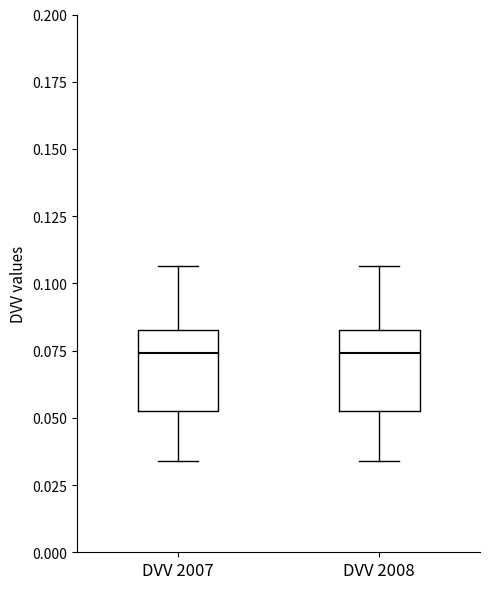

Reading left to right, read every box against the y-axis: the position of its median line, the range the box covers, and the ends of its whiskers. The values are not printed on the chart, so give them approximately, as read against the axis.

DVV 2007: median 0.075, box 0.050 to 0.085, whiskers 0.035 to 0.105
DVV 2008: median 0.075, box 0.050 to 0.085, whiskers 0.035 to 0.105